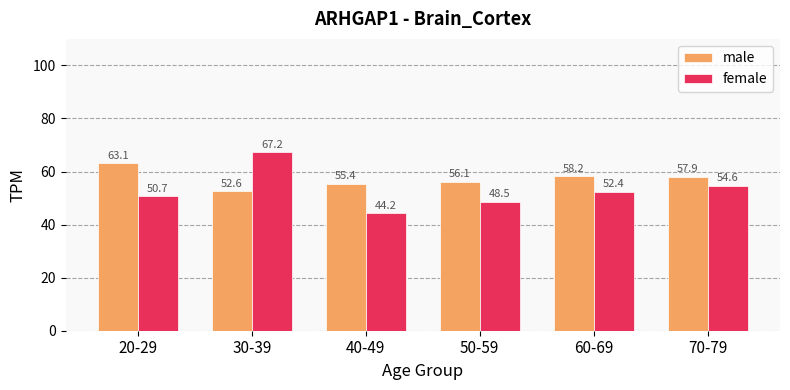

Which series changed the most between 20-29 and 50-59?

male